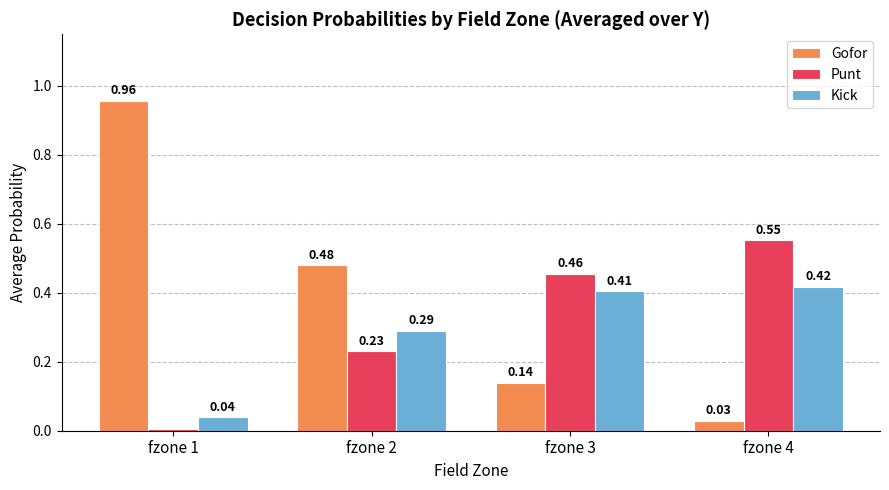

What are all the series names shown in the legend?

Gofor, Punt, Kick